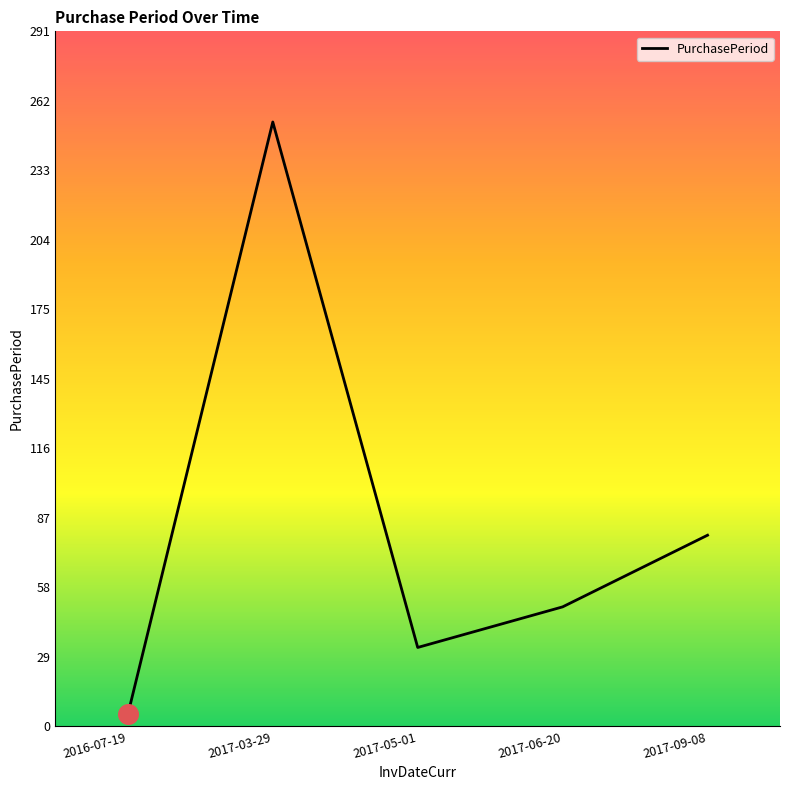

What is the change in value from 2017-03-29 to 2017-05-01?

-220